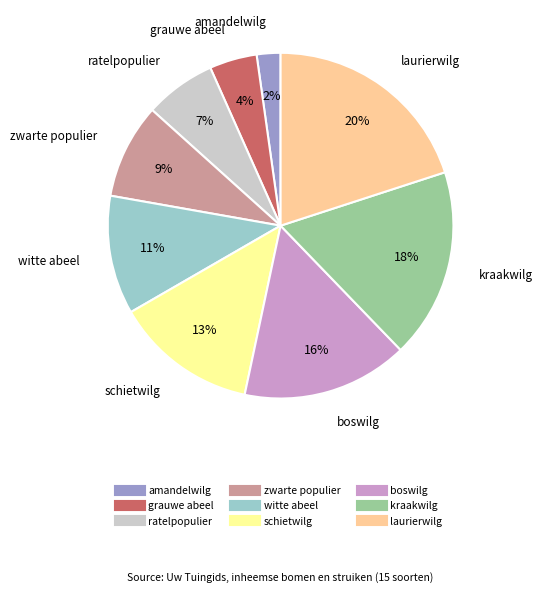

True or false: witte abeel accounts for 20% of the total.

False